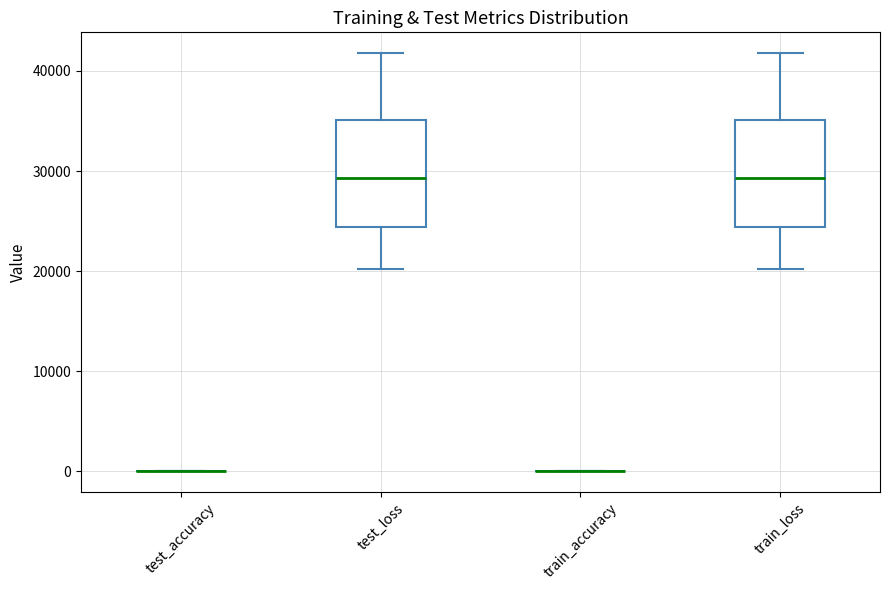

Reading left to right, transcribe this box plot: for each box, give where its median line is, the range the box spans, and where its two whiskers end, as read against the y-axis. The values are not printed on the chart, so give them approximately, as read against the axis.

test_accuracy: box collapsed to a line at 0, whiskers 0 to 0
test_loss: median 29000, box 24000 to 35000, whiskers 20000 to 42000
train_accuracy: box collapsed to a line at 0, whiskers 0 to 0
train_loss: median 29000, box 24000 to 35000, whiskers 20000 to 42000